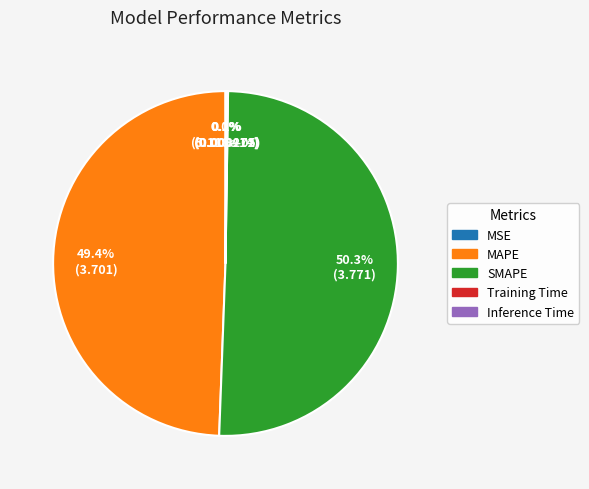

What is the majority slice?

SMAPE